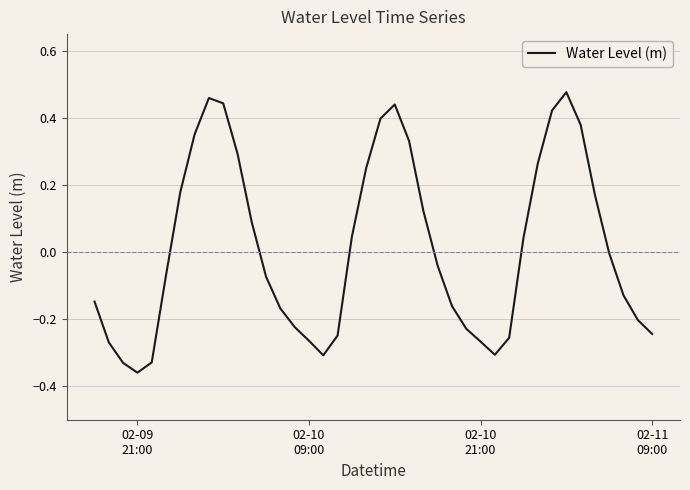

What is the difference between the maximum and minimum values?

0.8